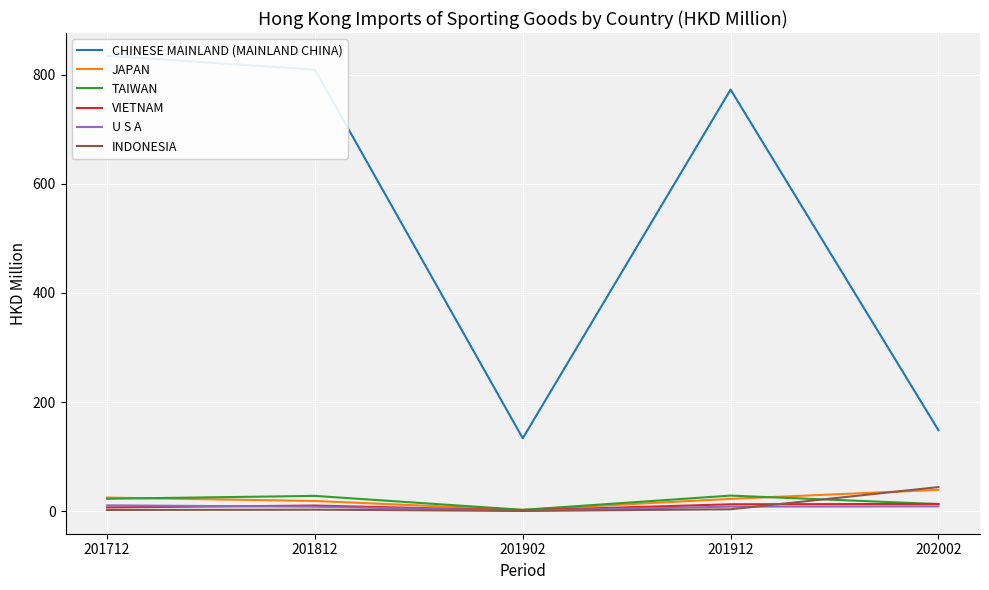

How many values in the U S A series exceed 8?

4